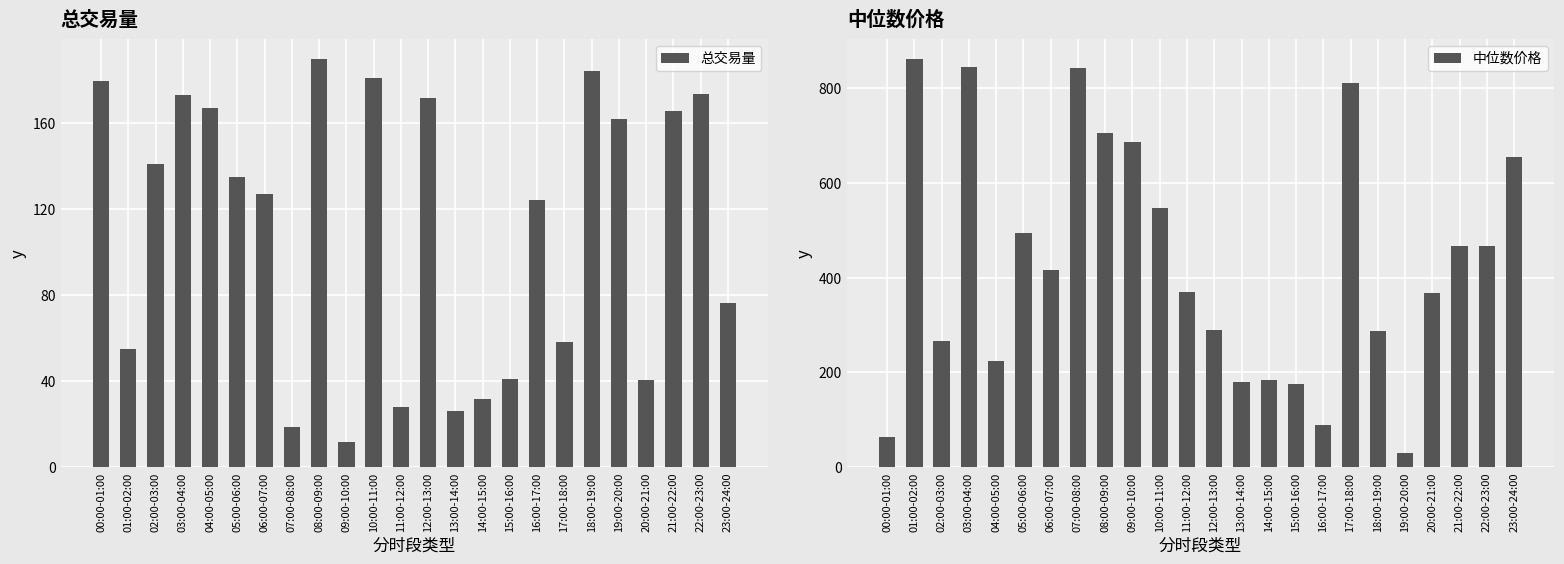

Which category has the highest value across all series?

01:00-02:00